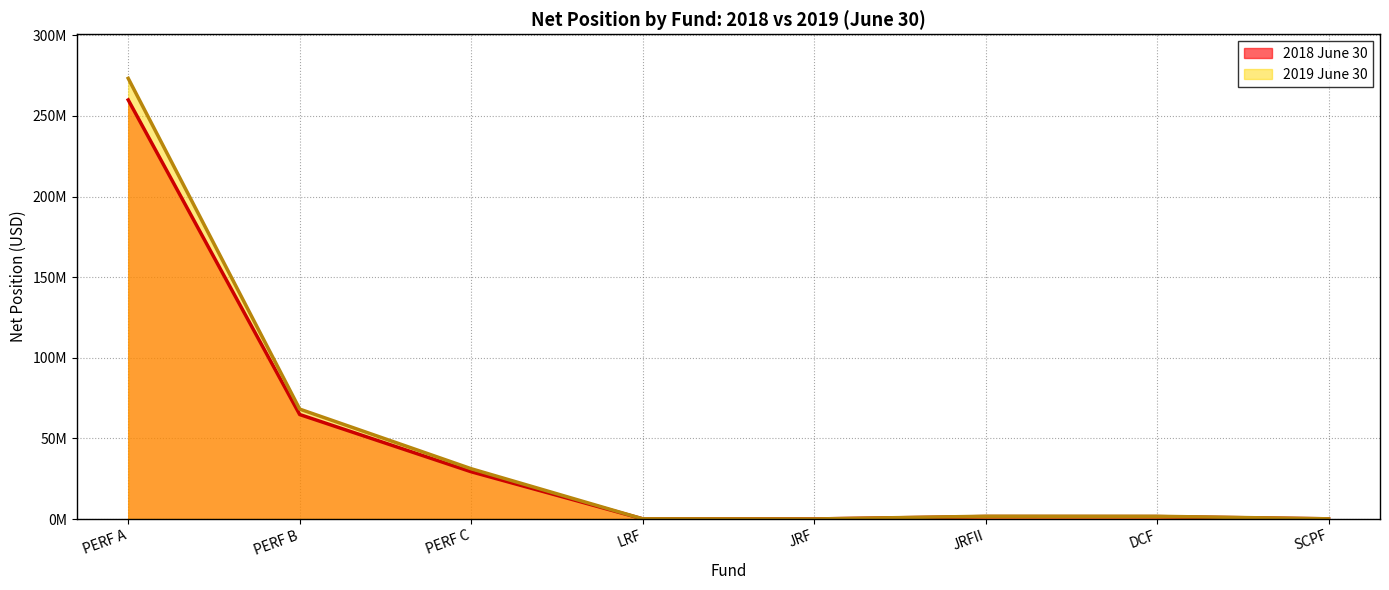

Is it true that 2019 June 30 equals 436674817 at PERF A?

False